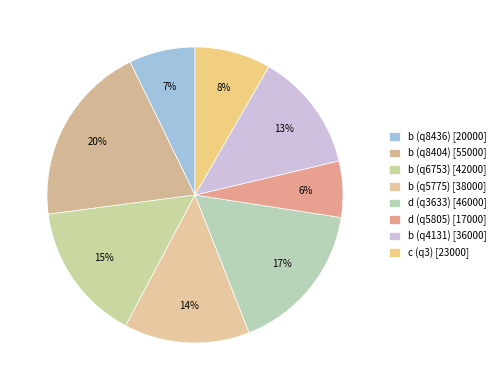

Between d (q5805) and b (q8404), which is larger?

b (q8404)